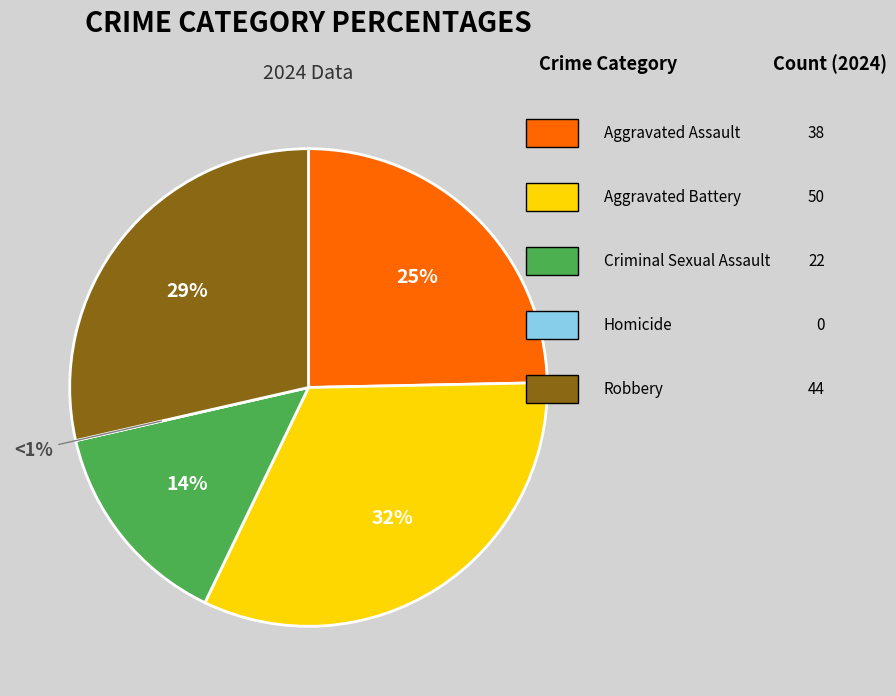

What is the ratio of the value at Aggravated Assault to the value at Criminal Sexual Assault?

1.7